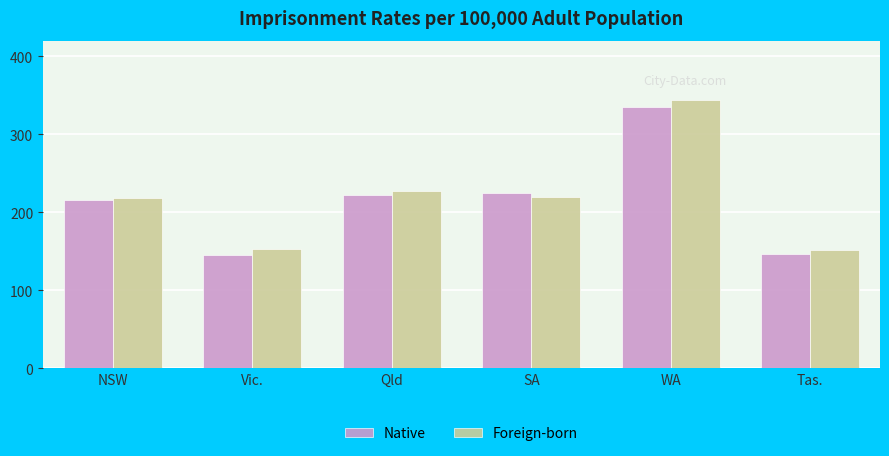

Count the number of data series in this chart.

2